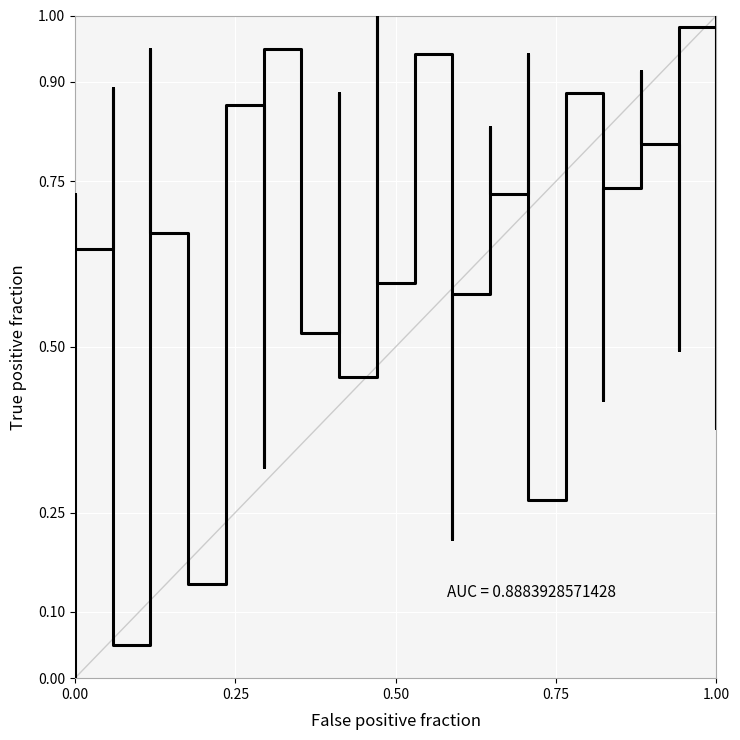

True or false: the data shows 1.1 at 7.

False